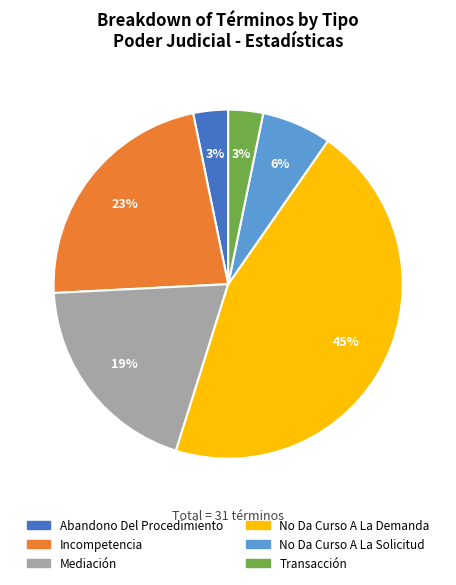

How many segments does this pie chart have?

6